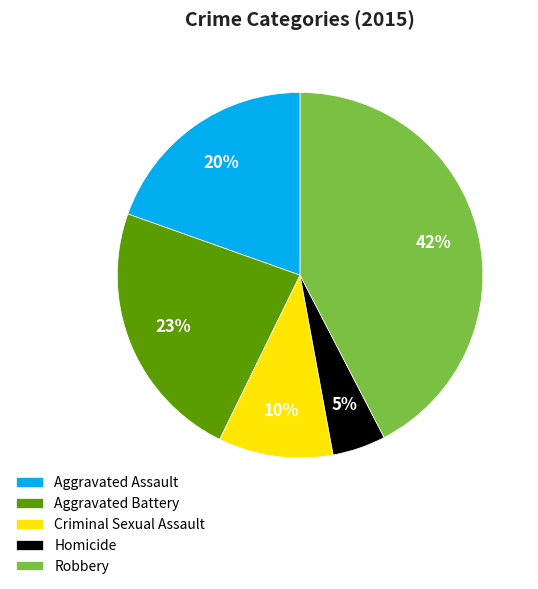

Is there any slice that represents more than half of the pie?

No